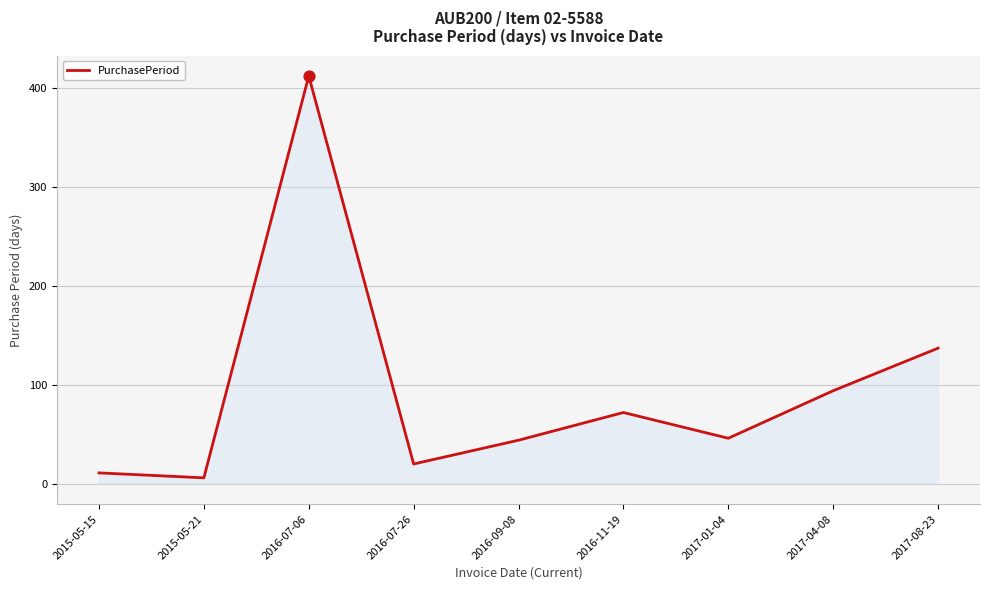

Which has a higher value, 2017-04-08 or 2016-07-06?

2016-07-06